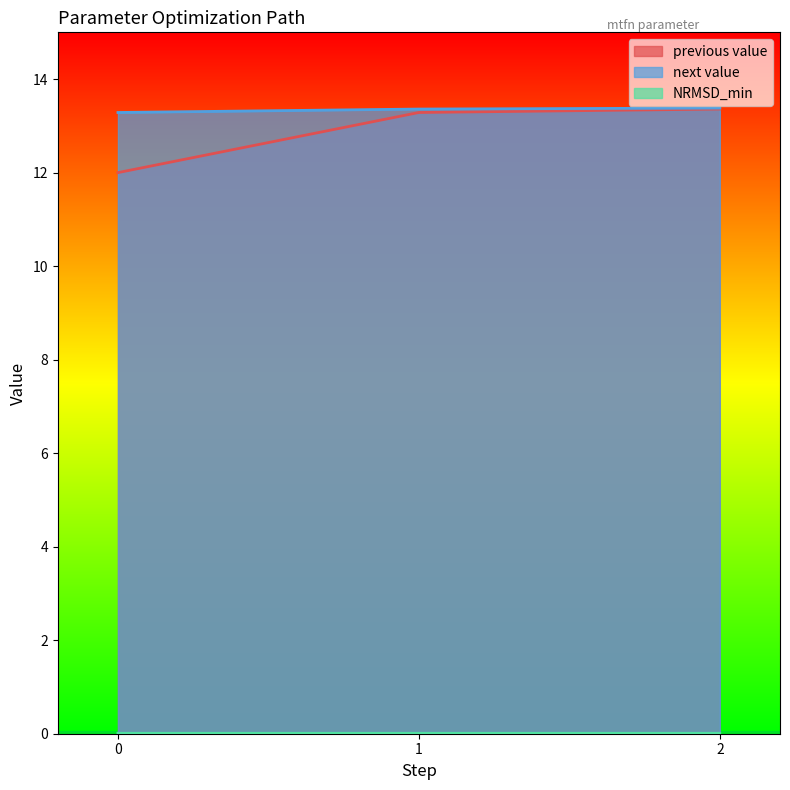

At 1, list the series in order from largest to smallest.

next value, previous value, NRMSD_min